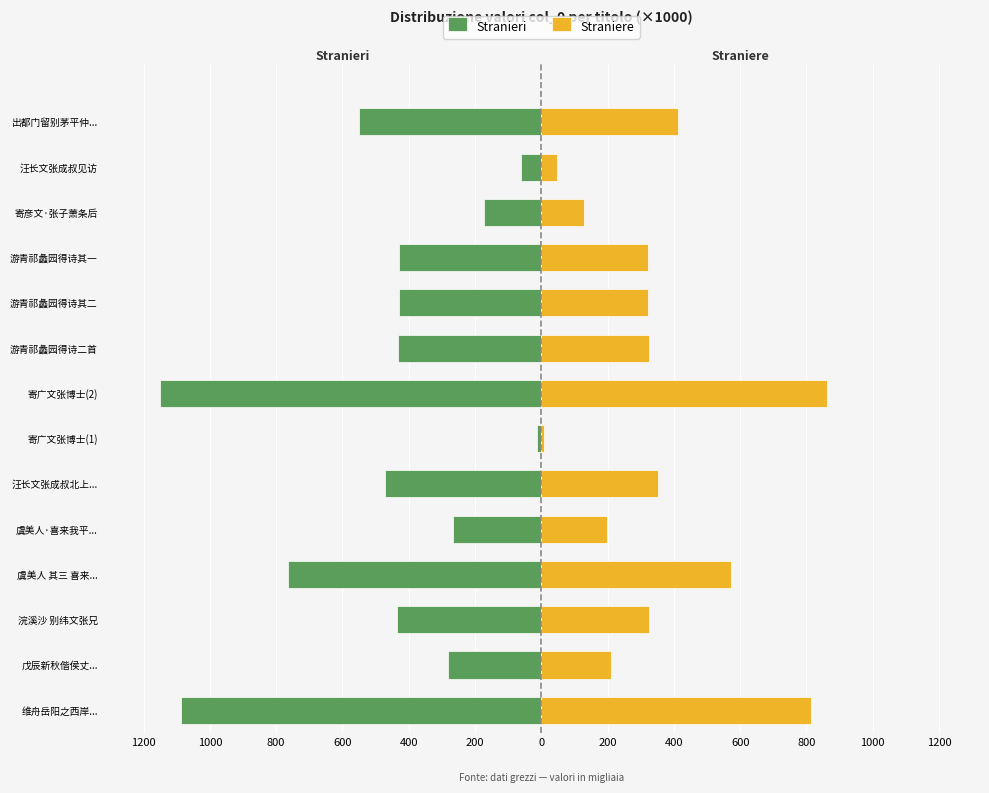

Which has a higher value, 戊辰新秋偕侯丈... or 汪长文张成叔北上...?

戊辰新秋偕侯丈...